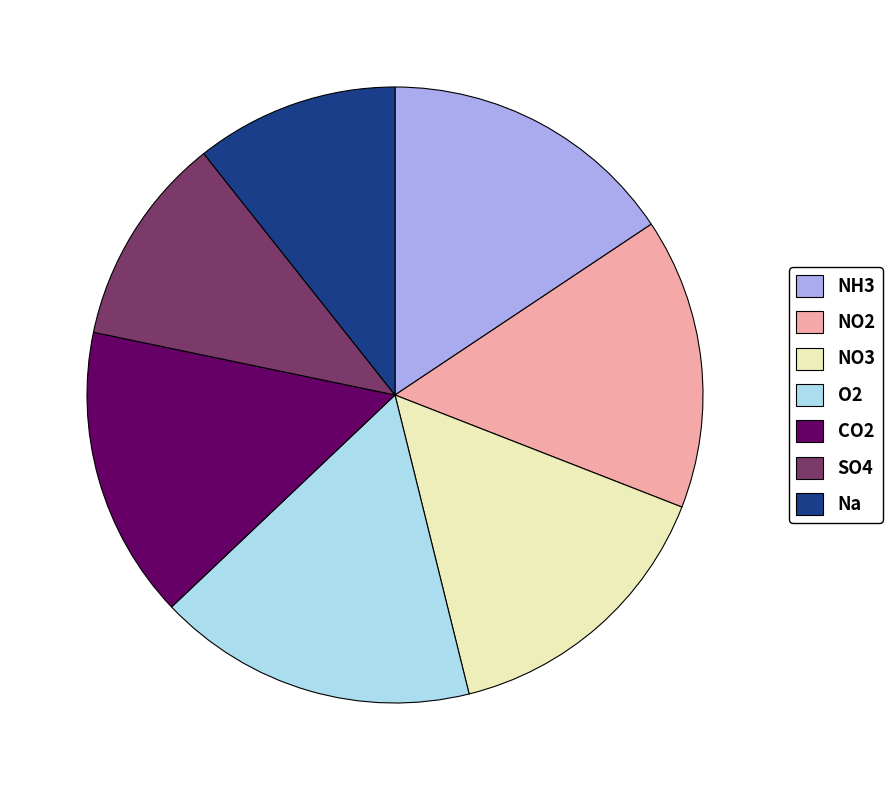

Do SO4 and NO2 together represent more than half of the pie?

No